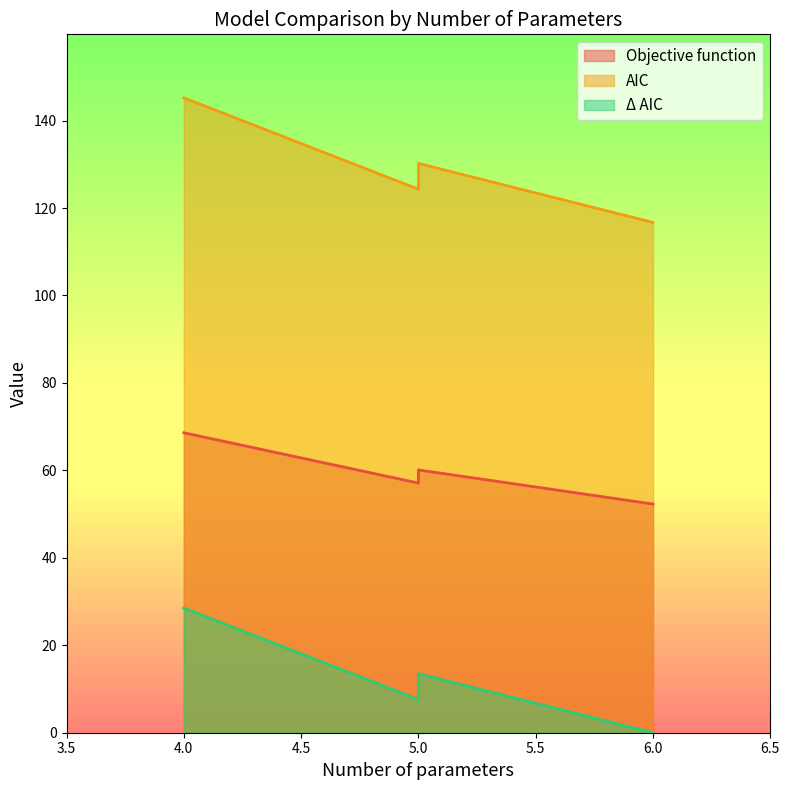

How many distinct data groups are displayed?

3